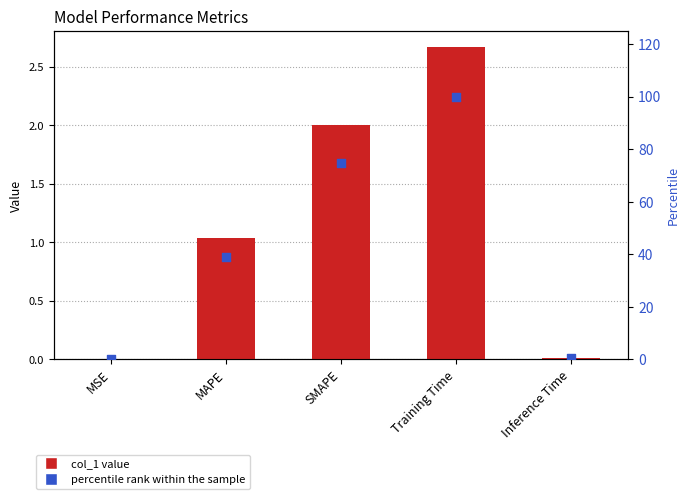

At how many categories does at least one series exceed 88?

1